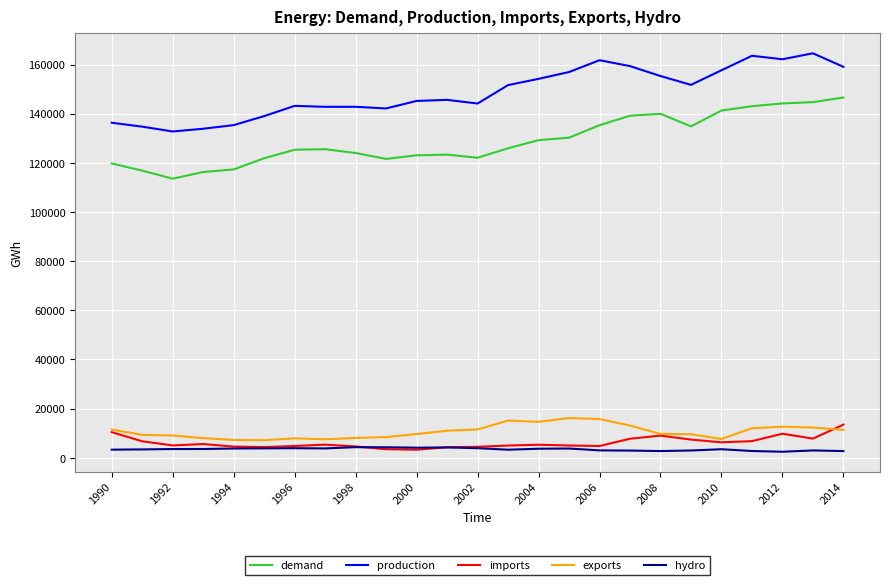

How many lines are shown in the chart?

5